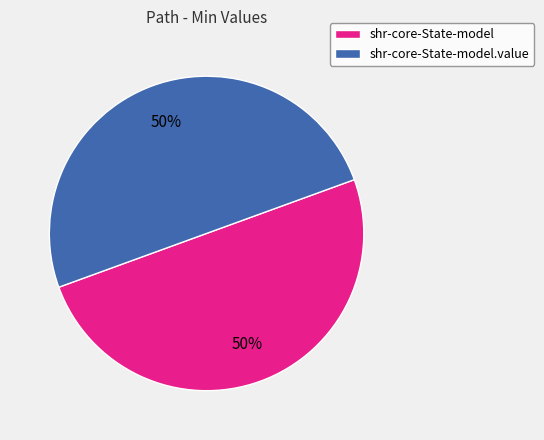

What is the ratio of the value at shr-core-State-model.value to the value at shr-core-State-model?

1.0